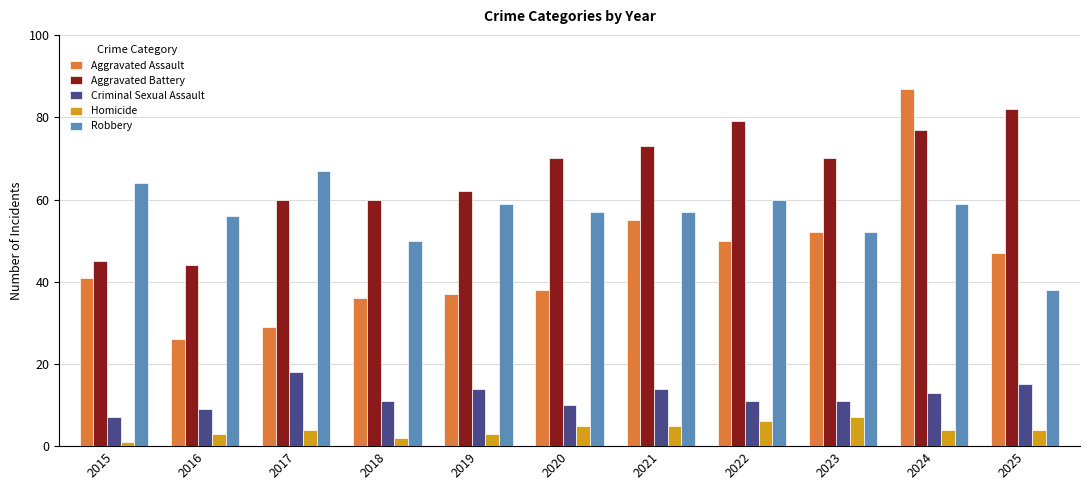

What is the difference between the Criminal Sexual Assault values at 2022 and 2016?

2